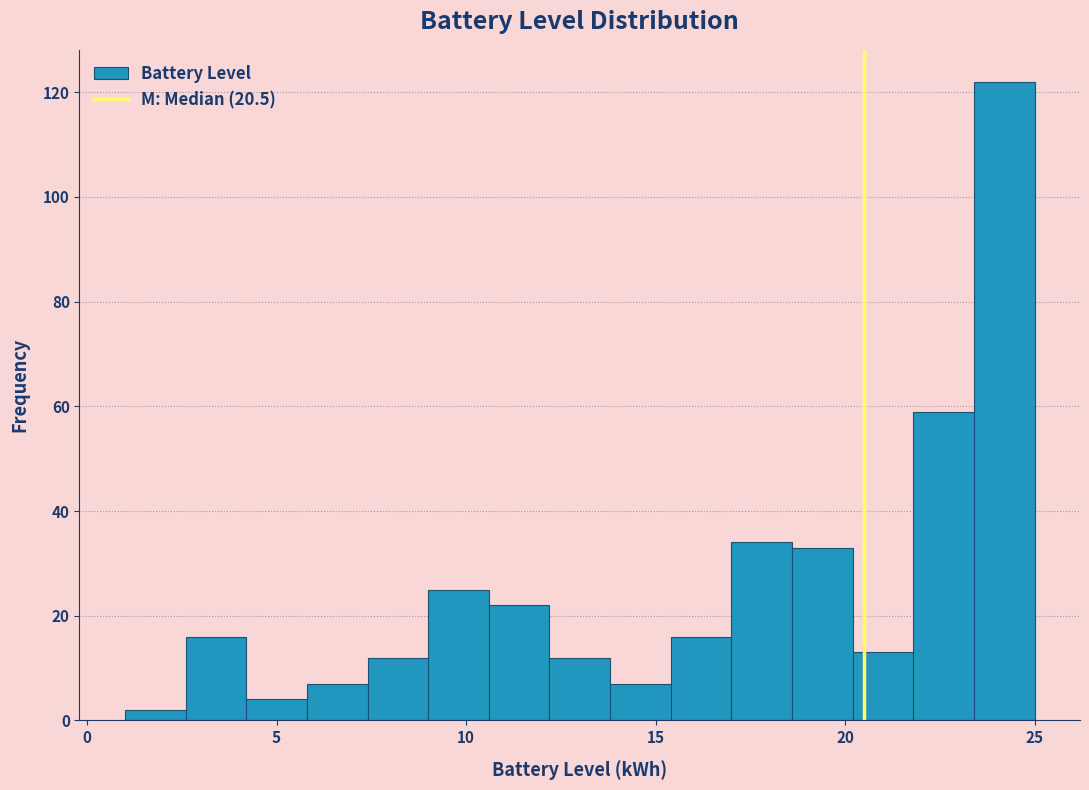

Read against the x-axis, roughly where is the centre of the tallest bar?

24.0